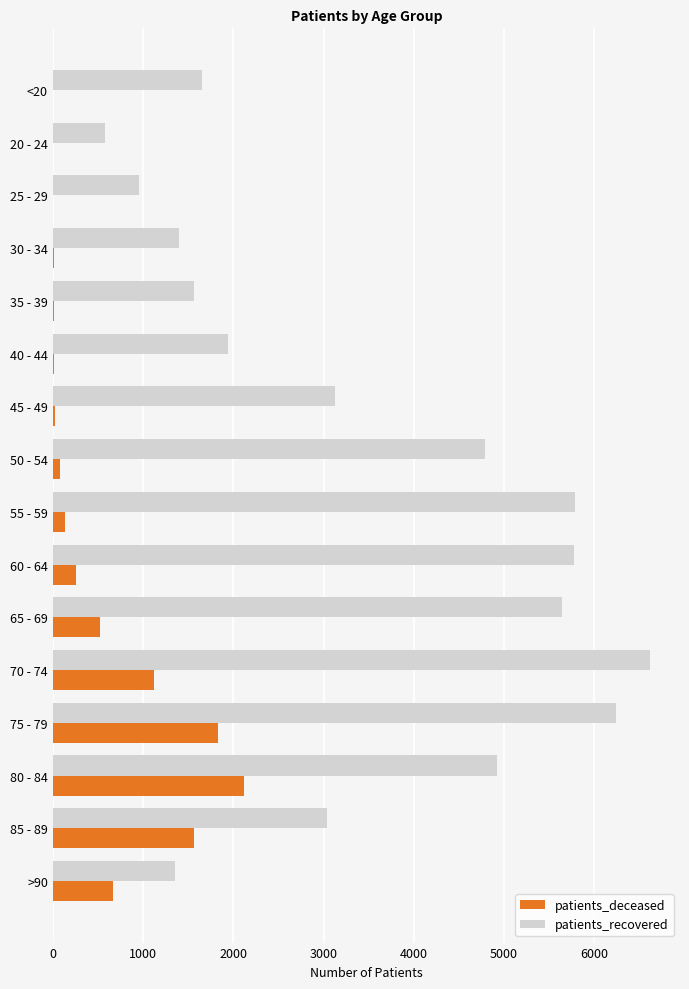

What is the sum of all patients_deceased values?

8365